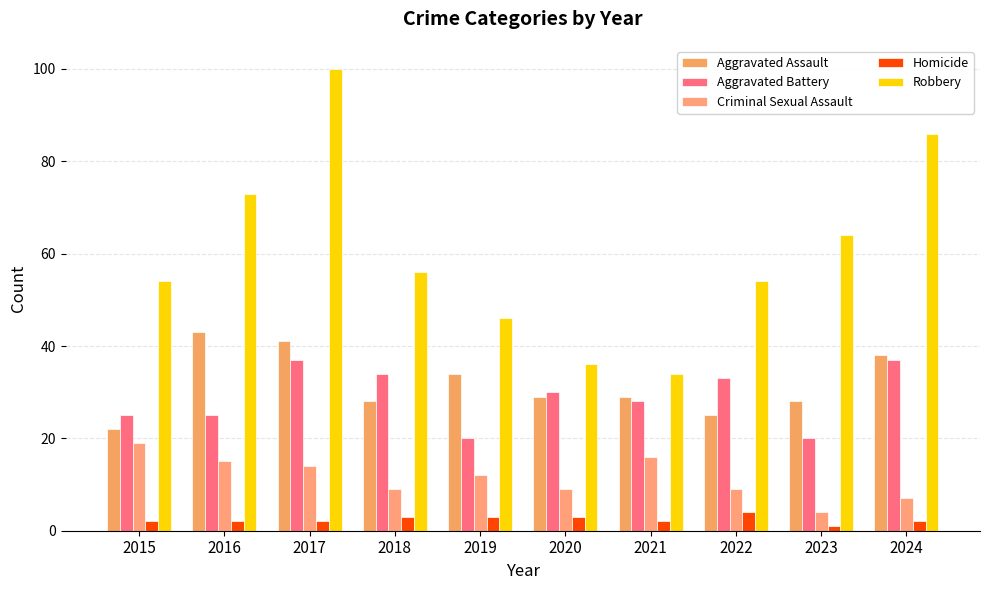

Between 2023 and 2024, which is larger?

2024